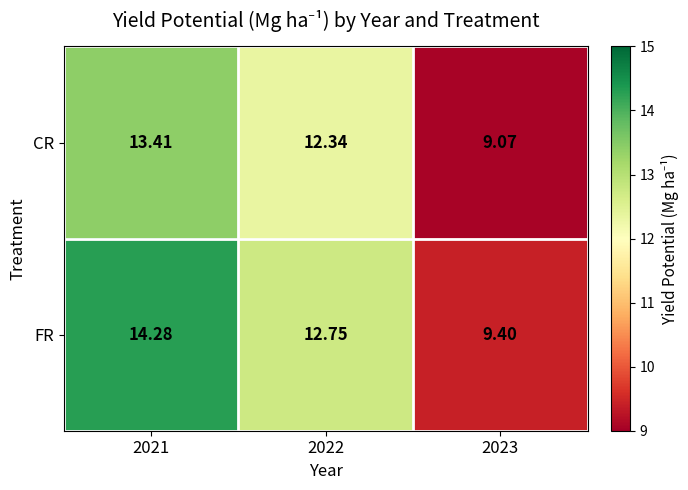

Which series has the widest spread of values?

FR